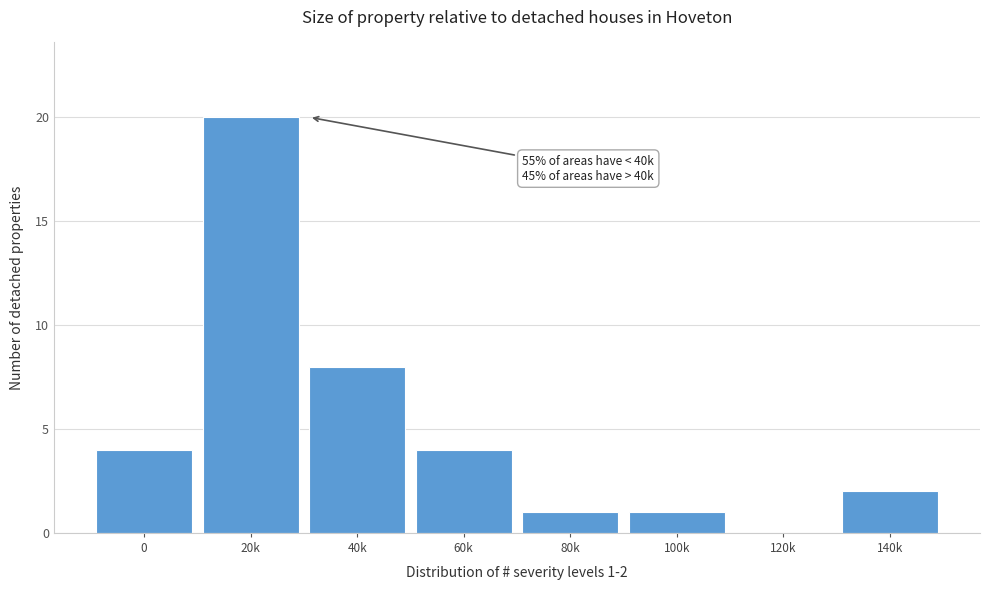

Reading left to right, what are all the values shown in this chart?

0=4	20k=20	40k=8	60k=4	80k=1	100k=1	120k=0	140k=2